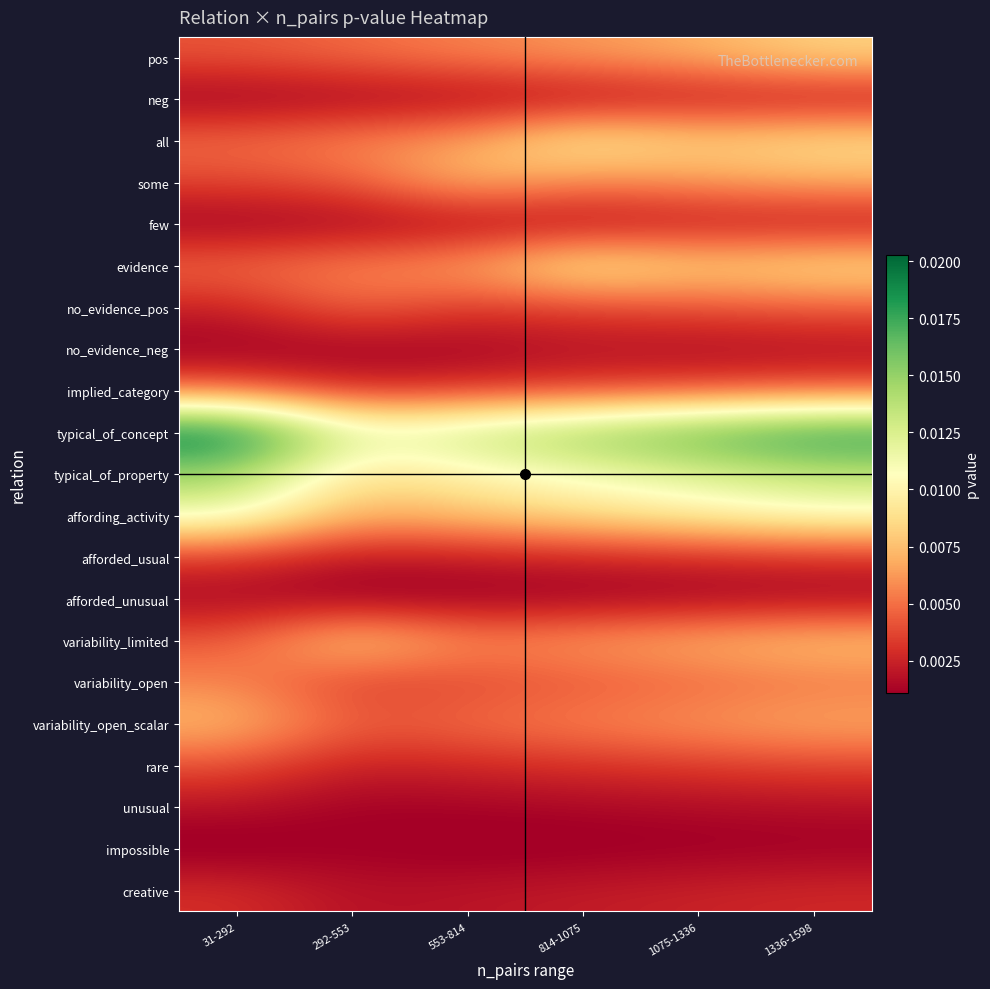

Which series changed the most between 814-1075 and 1336-1598?

typical_of_concept